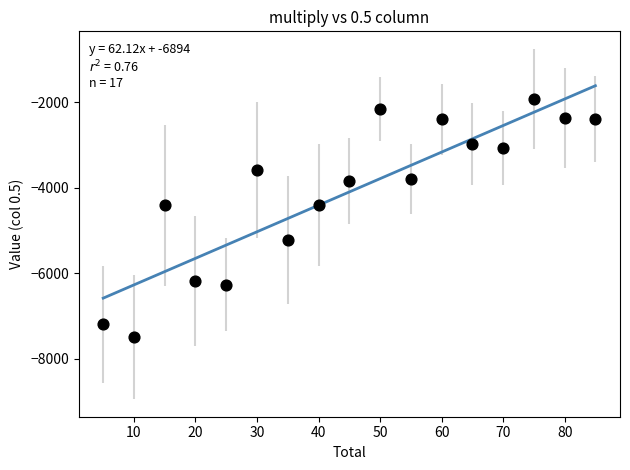

What is the range of Y values (max minus min)?

5574